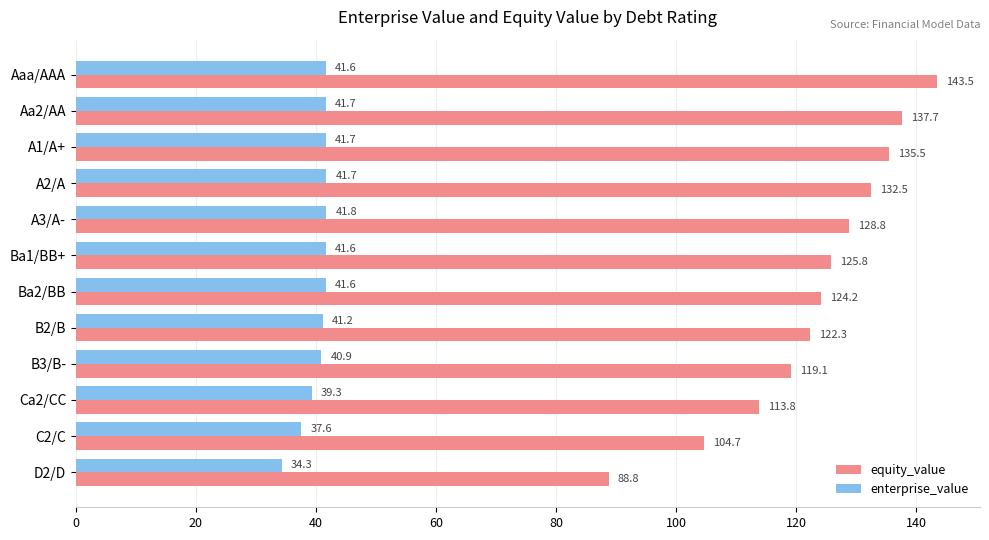

Which series has the largest range (max minus min)?

equity_value